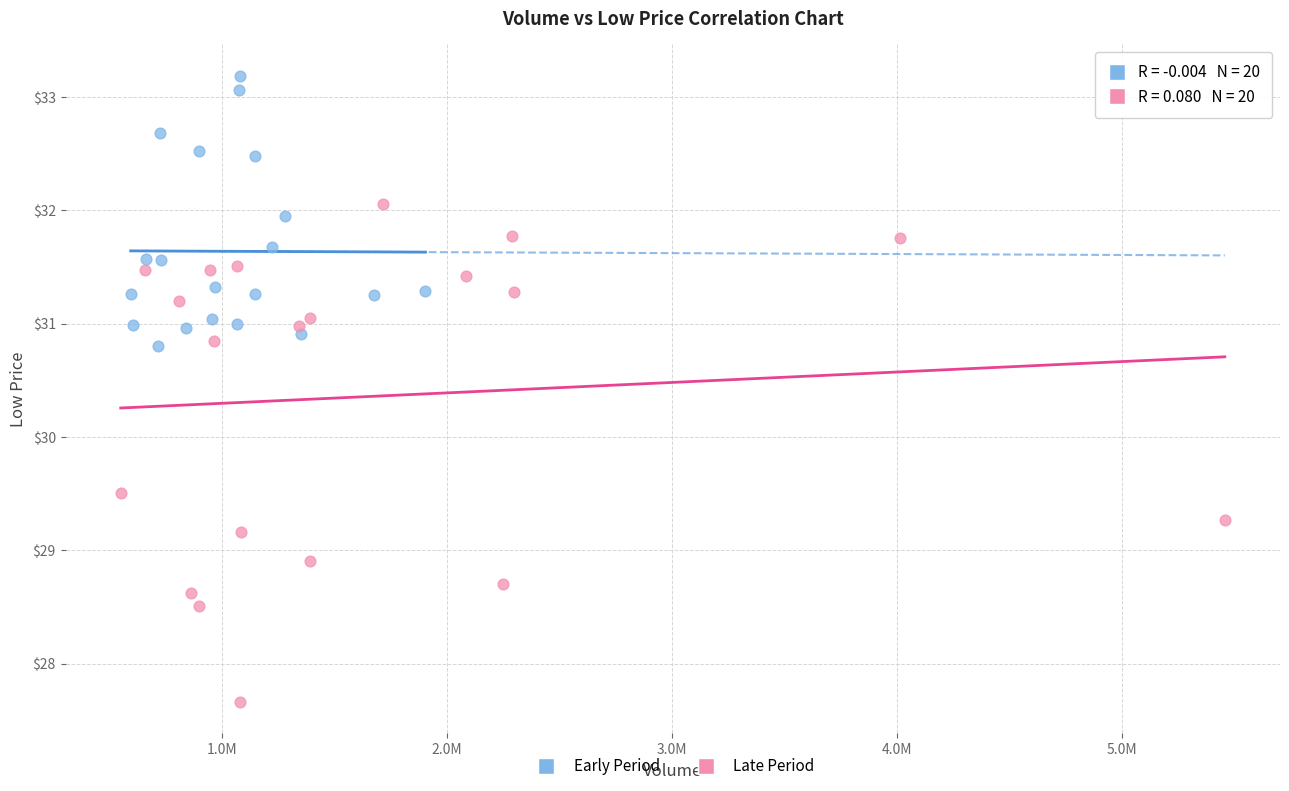

What are all the series names shown in the legend?

Early Period, Late Period